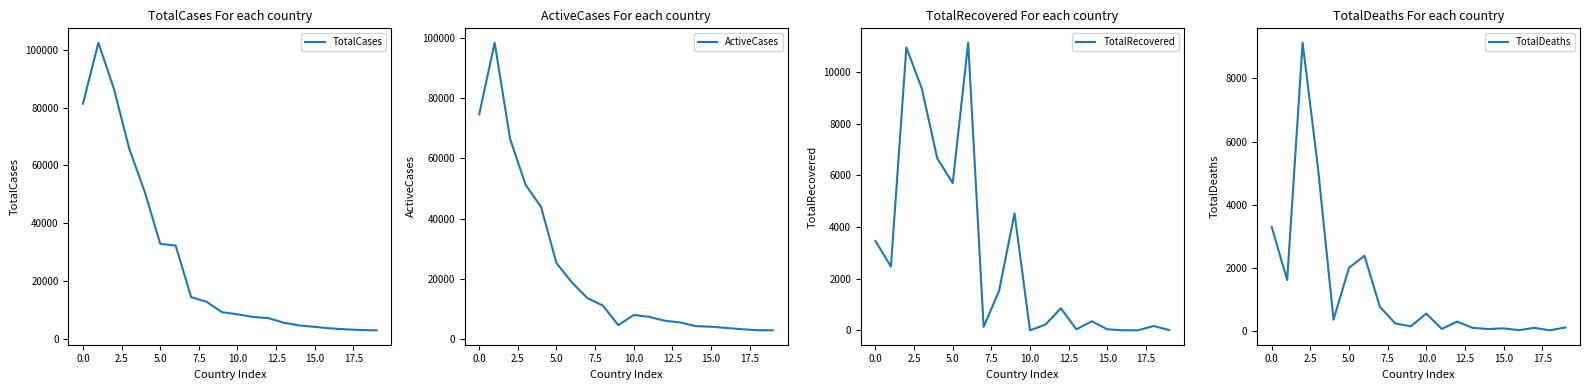

What is the minimum value for TotalCases?

3069